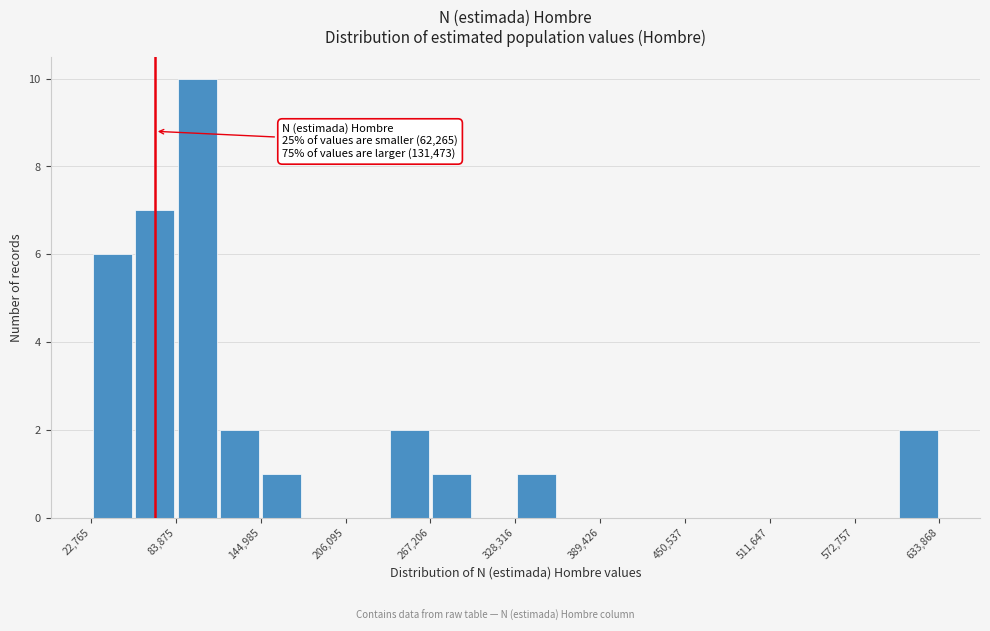

Around what value on the x-axis is the tallest bar? Give the approximate position of its centre, as read against the axis.

100000